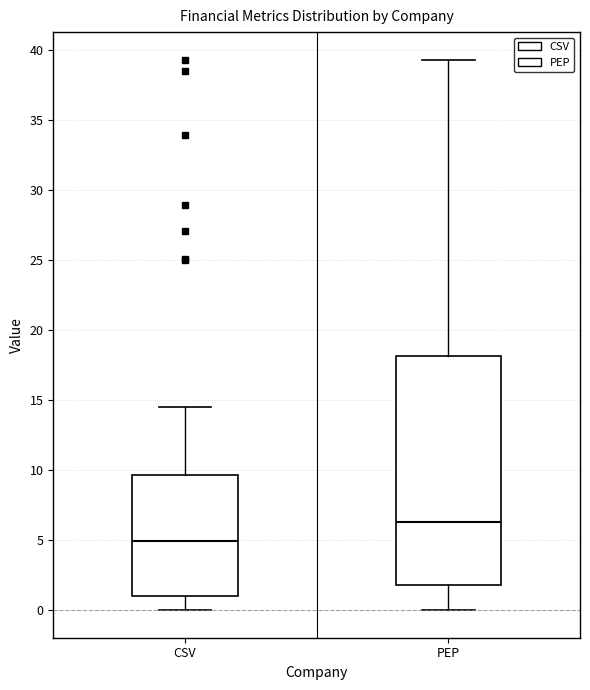

Where does the upper whisker of the box for PEP end on the y-axis? The values are not printed on the chart, so give them approximately, as read against the axis.

39.5